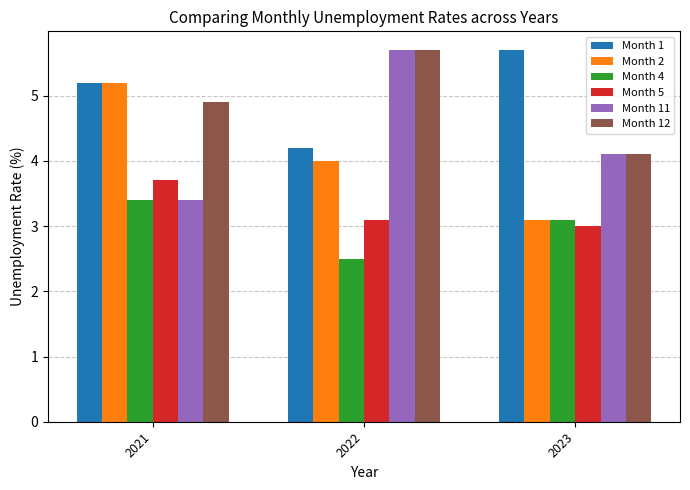

How many series are shown in this chart?

6